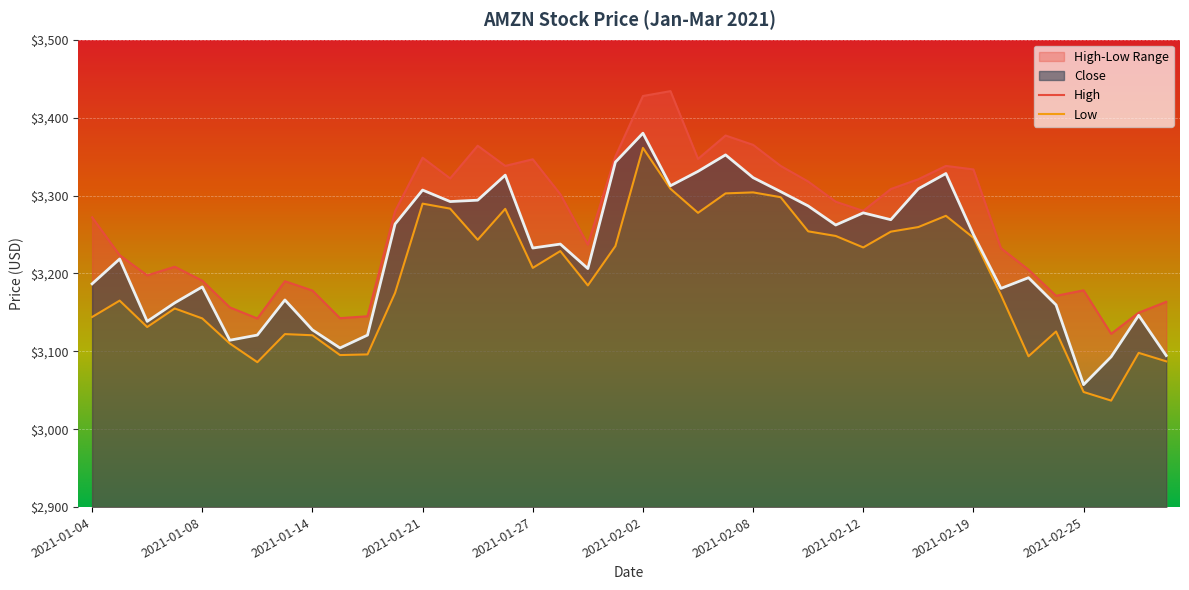

The value of Close at 2021-01-05 is 3218.5. True or false?

True